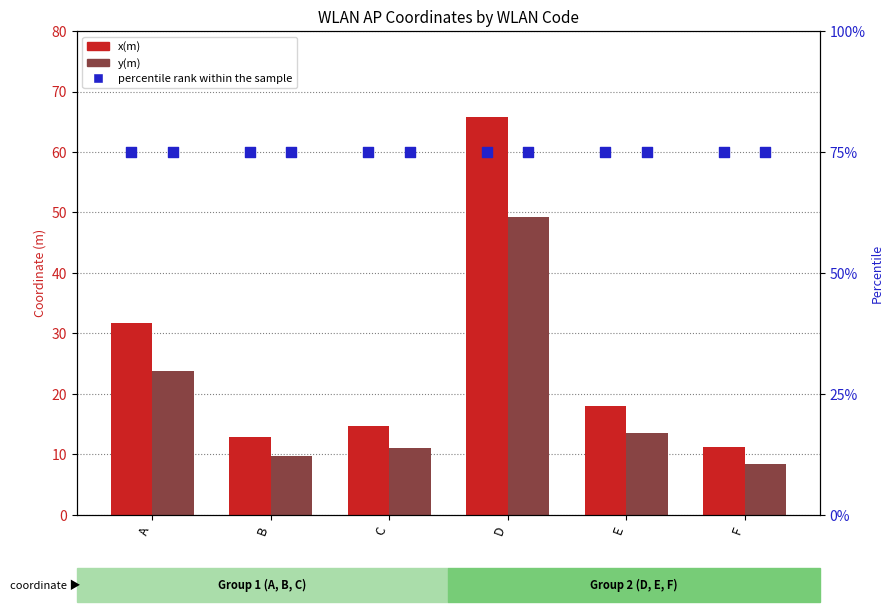

Is the value of y(m) at A greater than the value of x(m) at A?

No